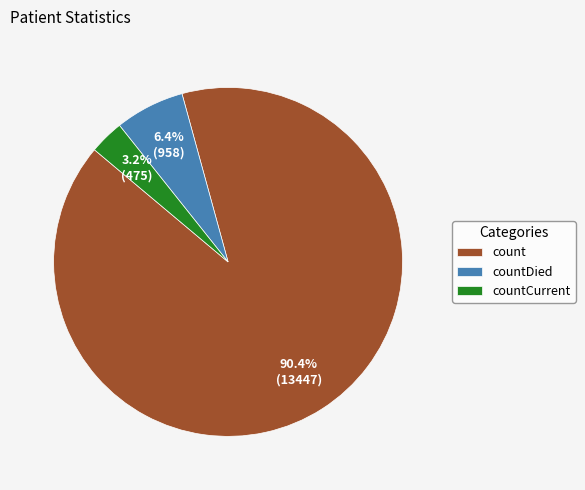

To the nearest percent, what is the combined percentage of count and countDied?

97%